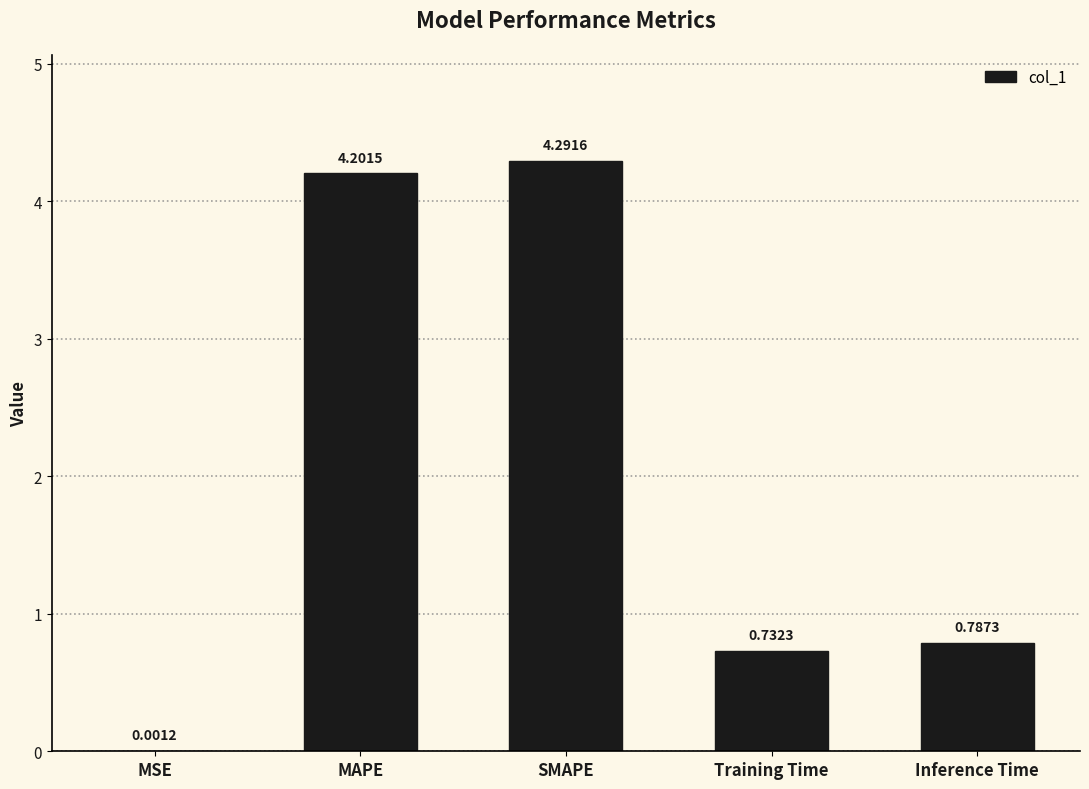

What is the greatest value displayed?

4.3